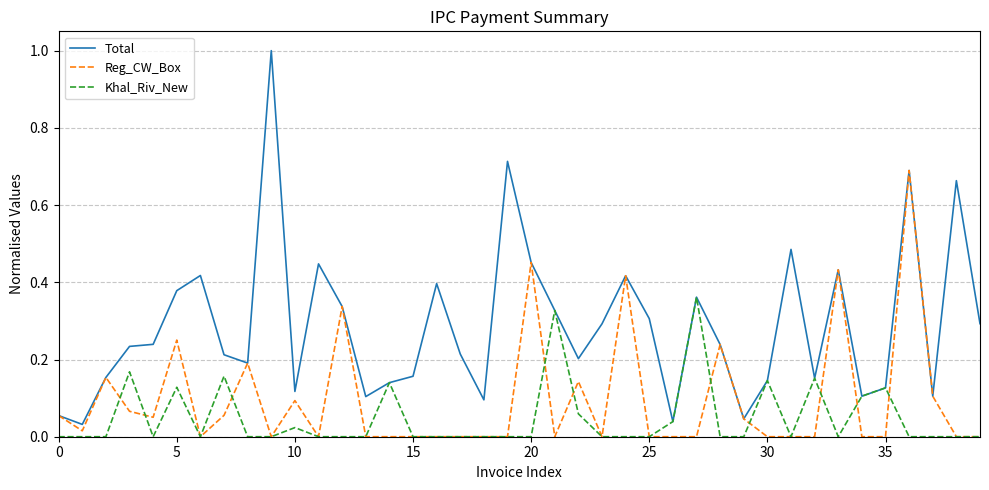

Rank the series by their average value, from lowest to highest.

Khal_Riv_New, Reg_CW_Box, Total